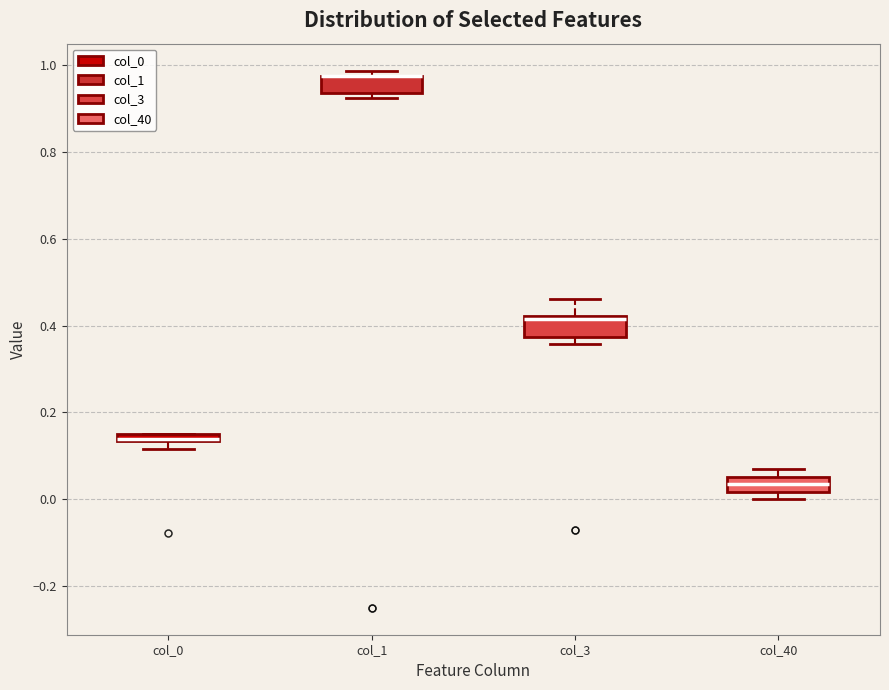

Where is the upper edge of the box for col_40 on the y-axis? The values are not printed on the chart, so give them approximately, as read against the axis.

0.06